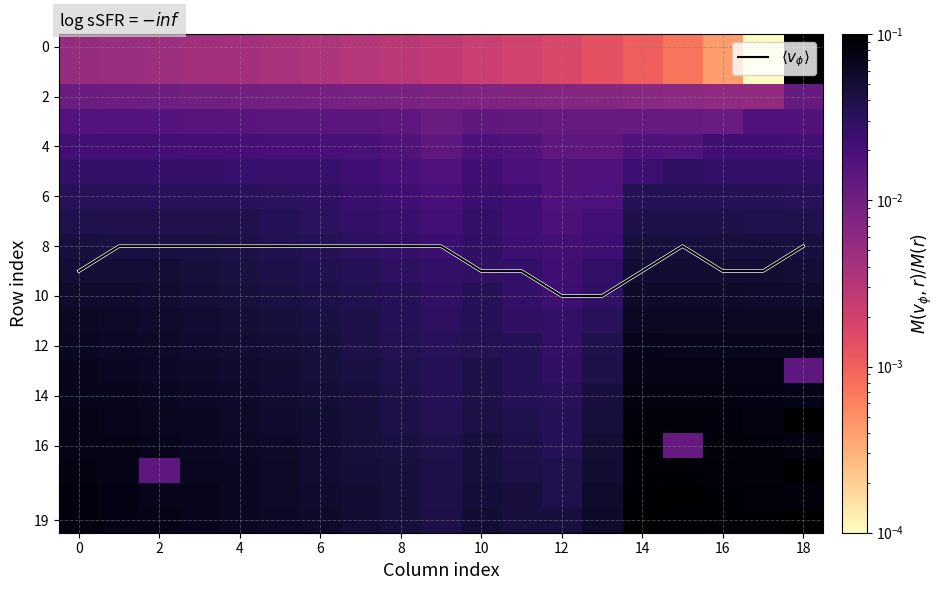

What value does the 19 series have at 16?

0.1